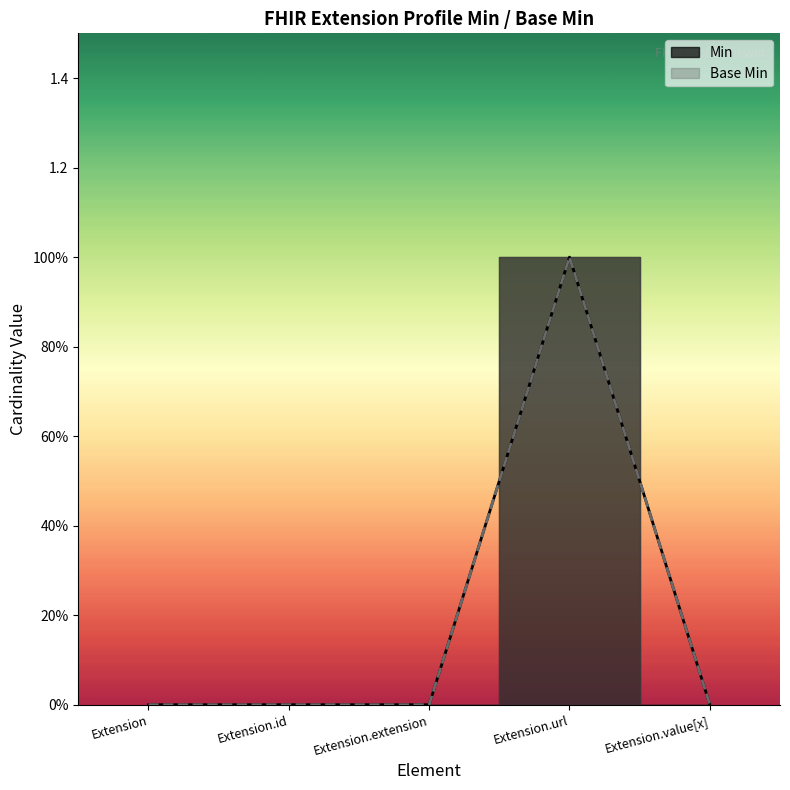

Where is the first local maximum for Base Min?

Extension.url